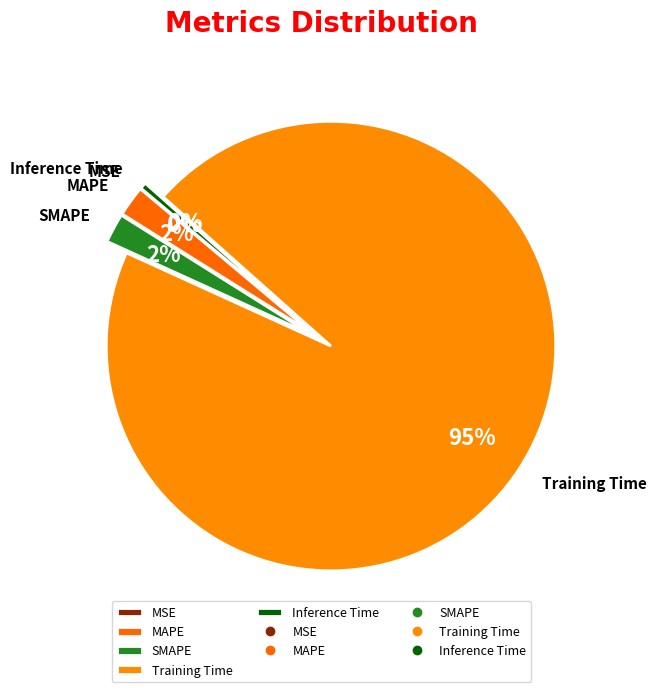

Which has a higher value, SMAPE or Inference Time?

SMAPE